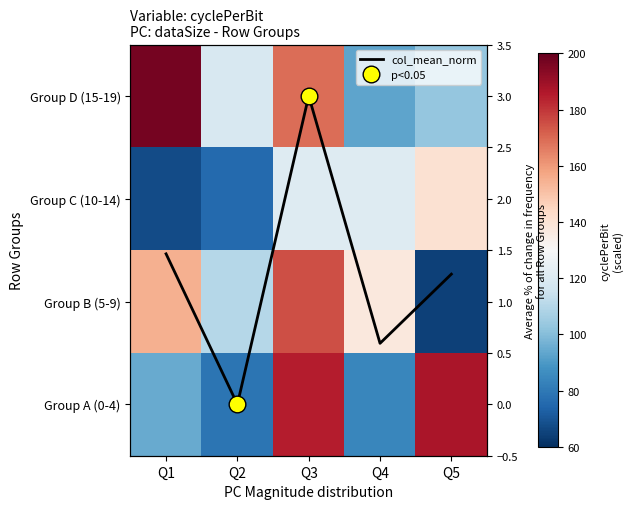

Between Q1 and Q4, which is larger?

Q1